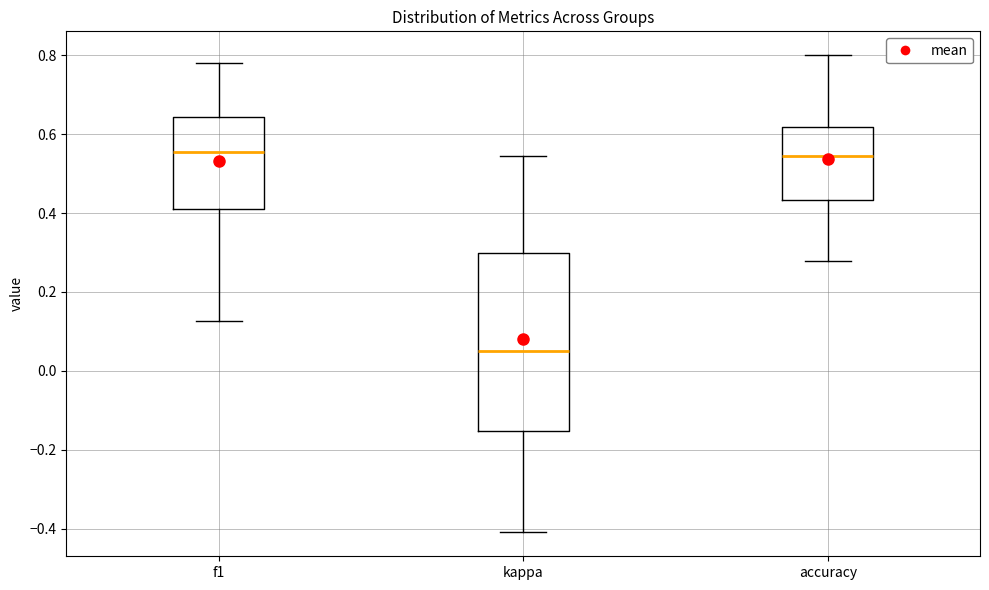

Reading left to right, transcribe this box plot: for each box, give where its median line is, the range the box spans, and where its two whiskers end, as read against the y-axis. The values are not printed on the chart, so give them approximately, as read against the axis.

f1: median 0.56, box 0.40 to 0.64, whiskers 0.12 to 0.78
kappa: median 0.06, box -0.16 to 0.30, whiskers -0.40 to 0.54
accuracy: median 0.54, box 0.44 to 0.62, whiskers 0.28 to 0.80